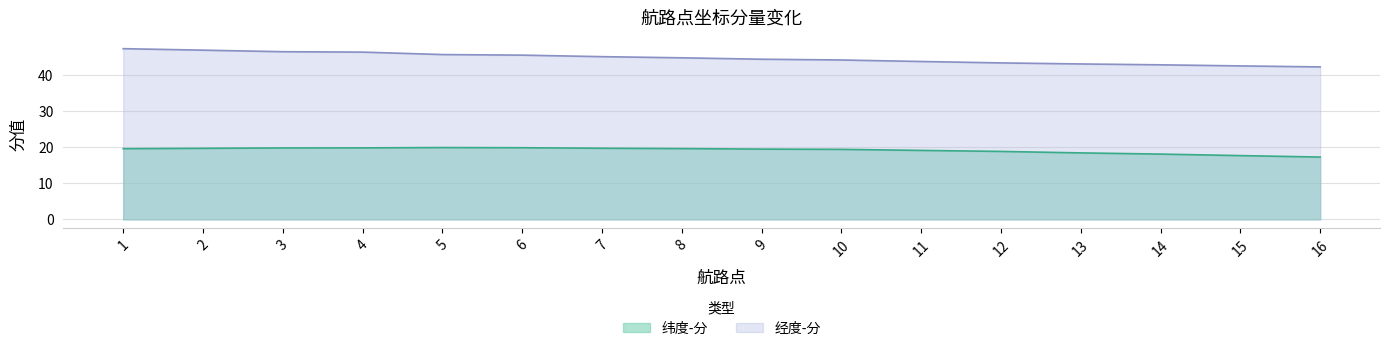

What is the total value across all series at 3?

66.2